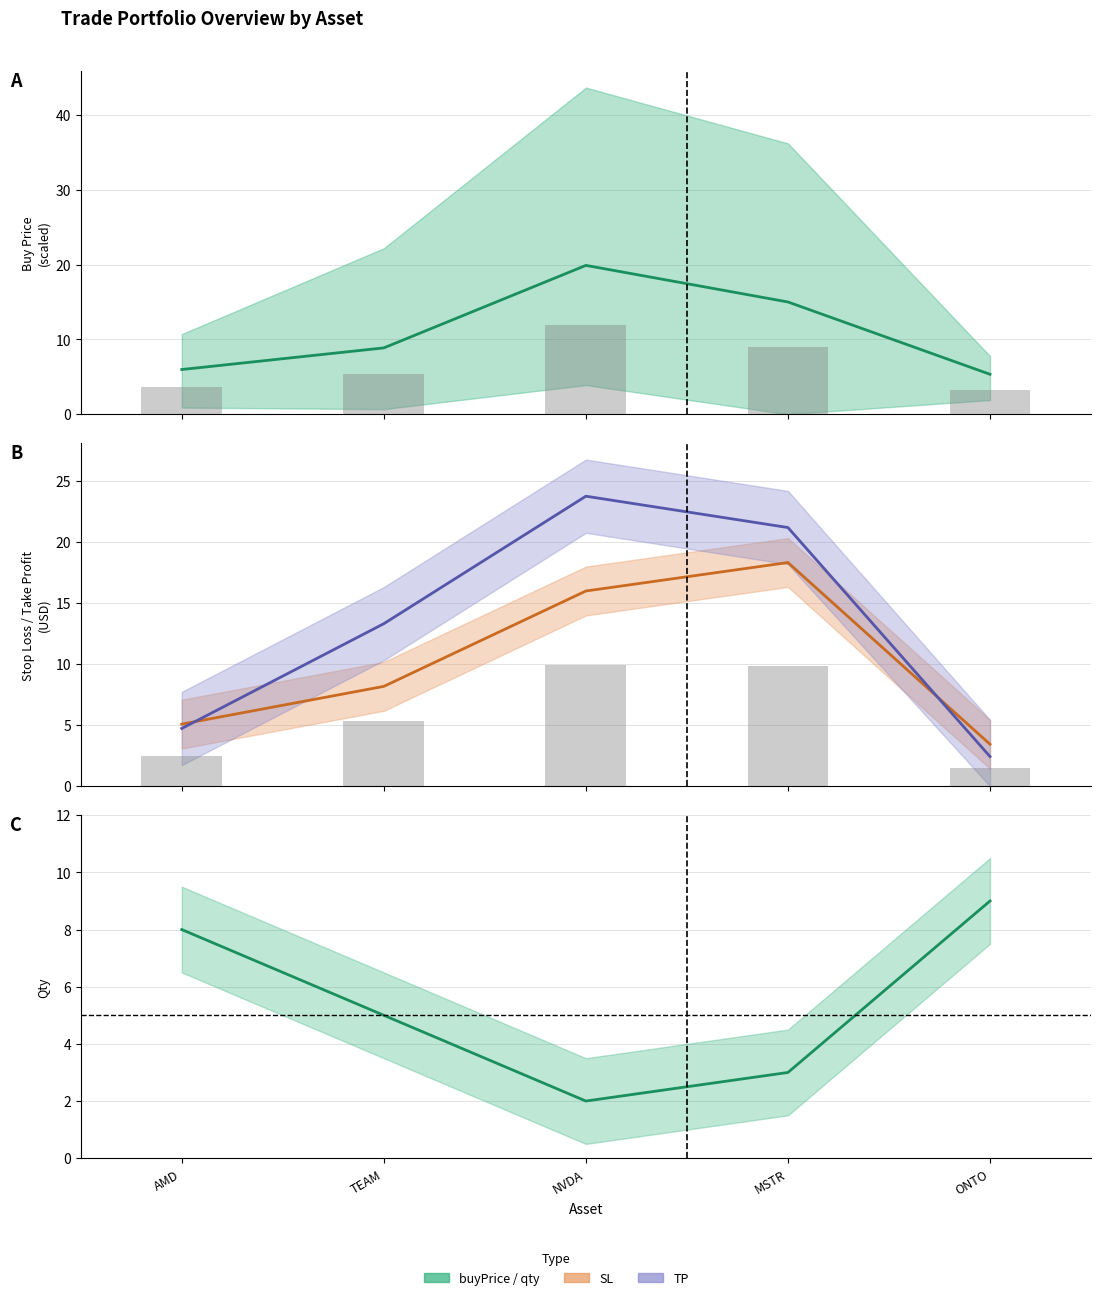

What position from the right is NVDA?

3